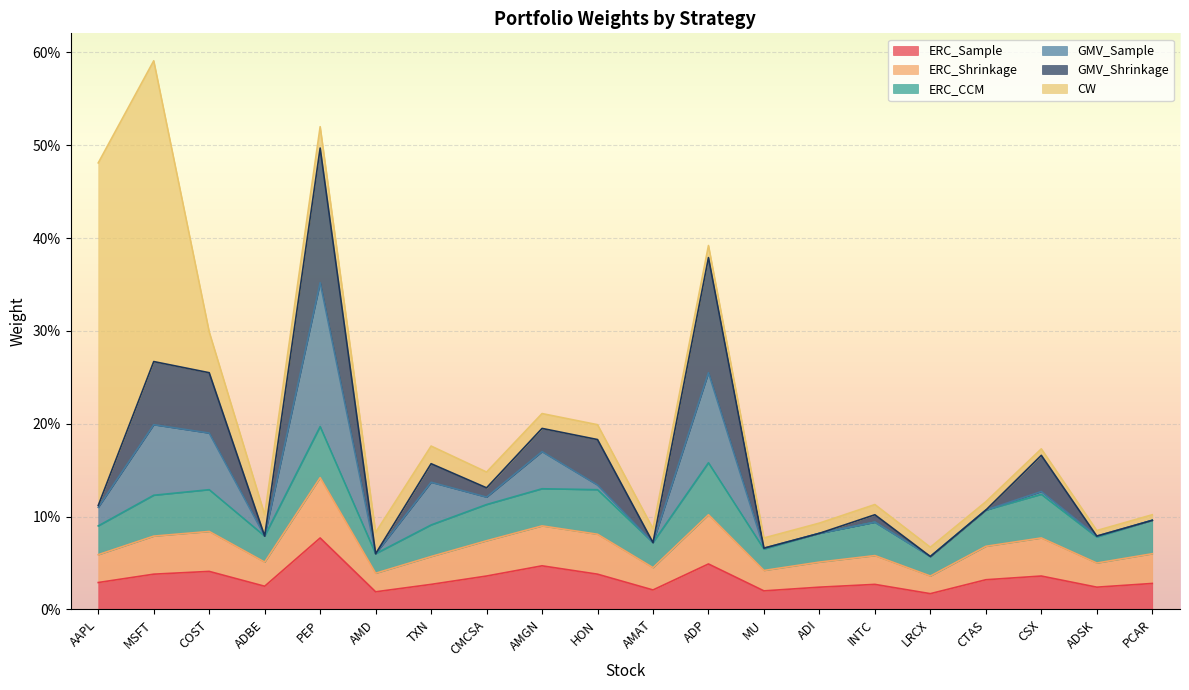

What are all the series names shown in the legend?

ERC_Sample, ERC_Shrinkage, ERC_CCM, GMV_Sample, GMV_Shrinkage, CW